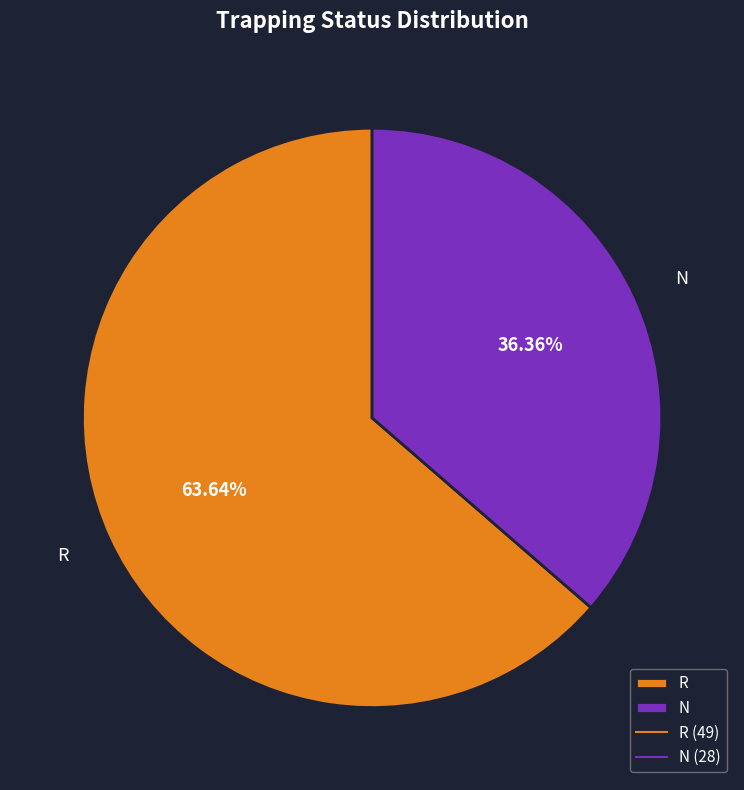

Is the sum of R and N greater than half?

Yes